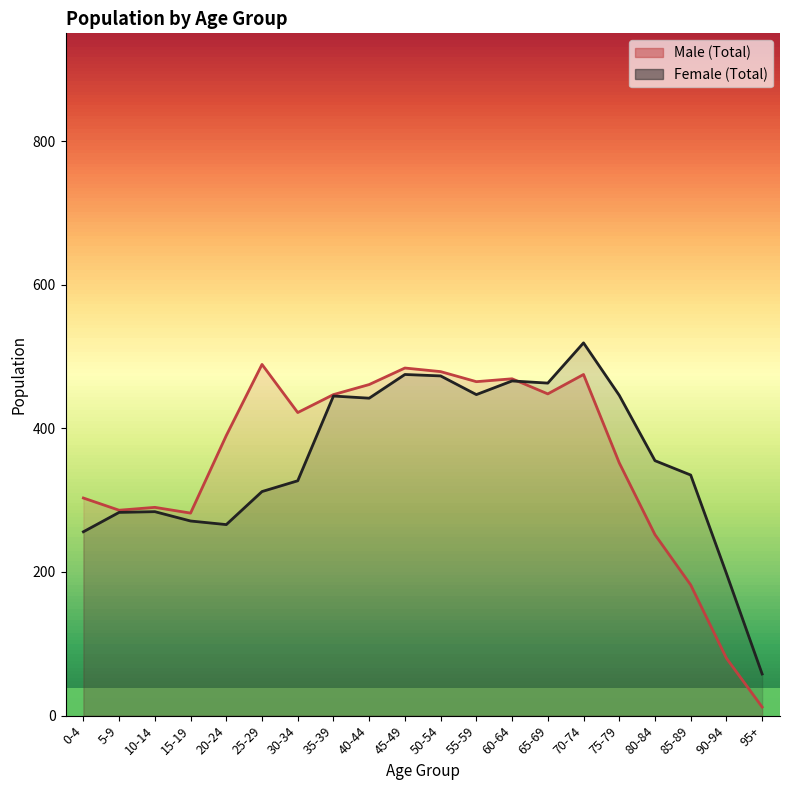

Between 25-29 and 85-89, which is larger?

25-29